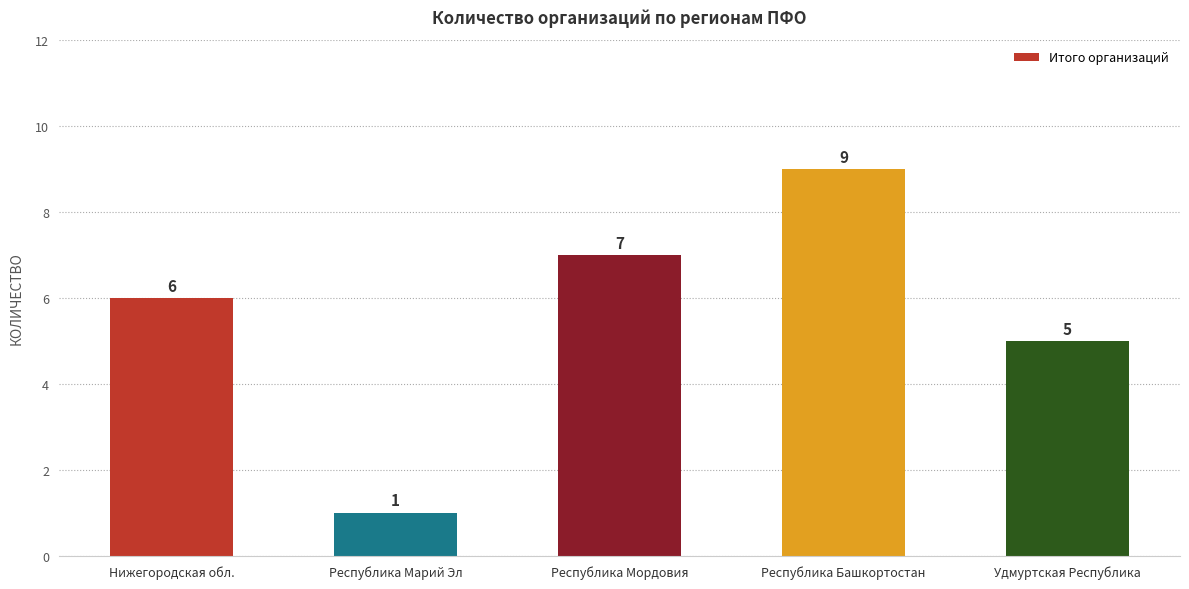

How many bars are there in total?

5